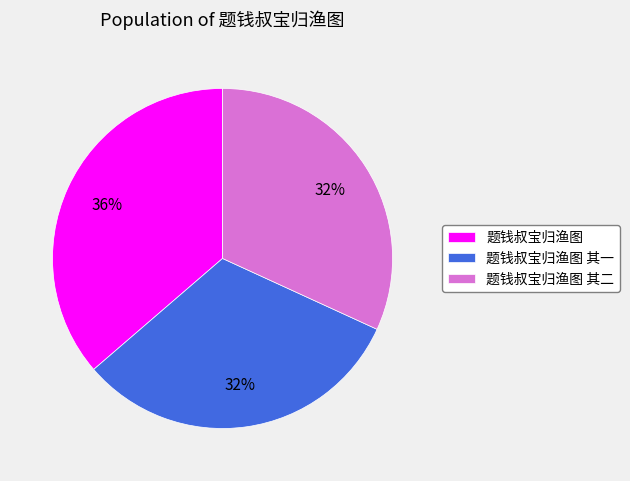

How many segments does this pie chart have?

3